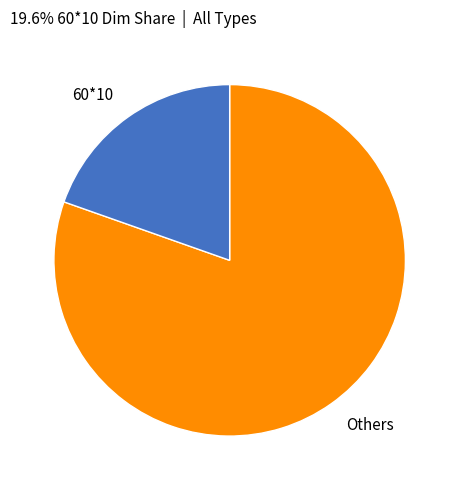

Rank the categories by value from lowest to highest.

60*10, Others